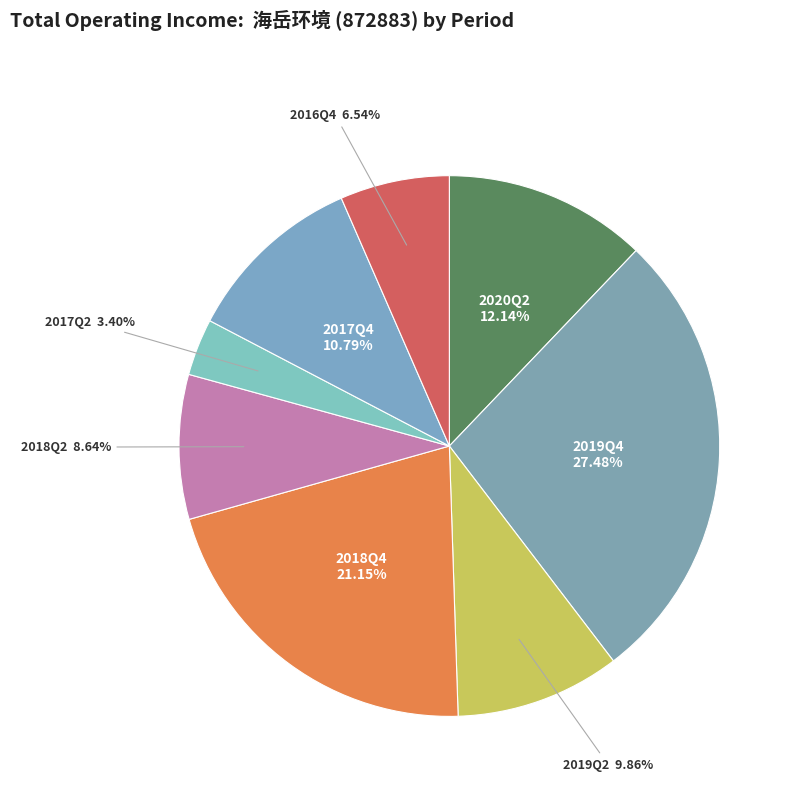

How many slices are in this pie chart?

8